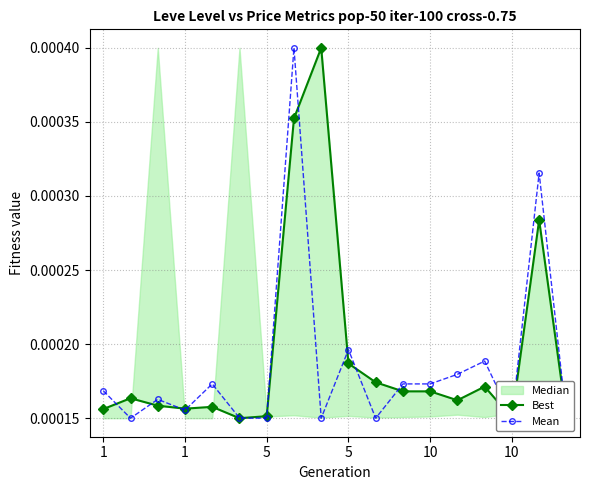

Where do Best and Mean first cross each other?

1 and 1